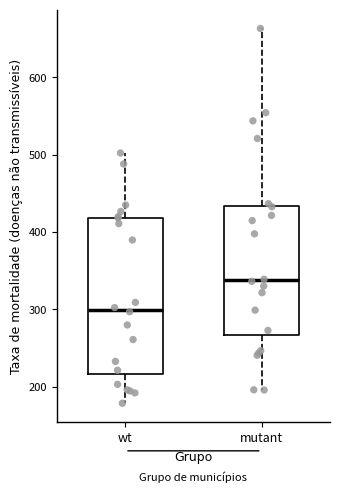

Comparing the boxes themselves (not the whiskers), which one is the tallest?

wt